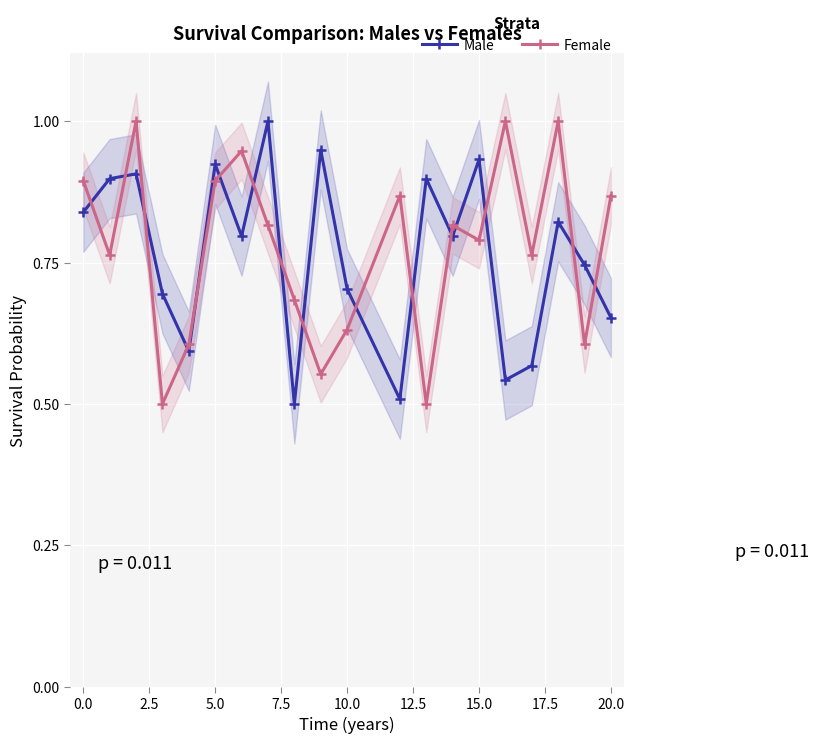

Reading left to right, what are all the values shown in this chart?

Male: 0.8	0.9	0.9	0.7	0.6	0.9	0.8	1.0	0.5	0.9	0.7	0.5	0.9	0.8	0.9	0.5	0.6	0.8	0.7	0.7
Female: 0.9	0.8	1.0	0.5	0.6	0.9	0.9	0.8	0.7	0.6	0.6	0.9	0.5	0.8	0.8	1.0	0.8	1.0	0.6	0.9